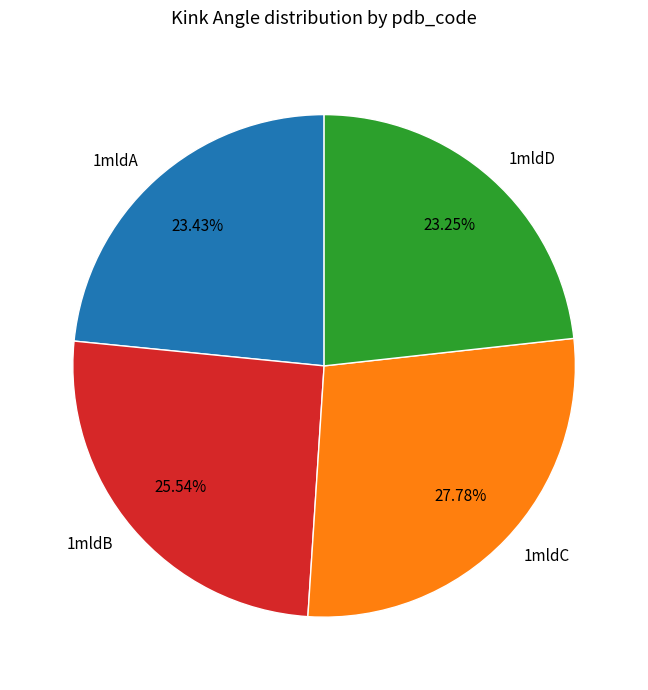

Approximately how many times larger is the value at 1mldD compared to 1mldB?

0.9